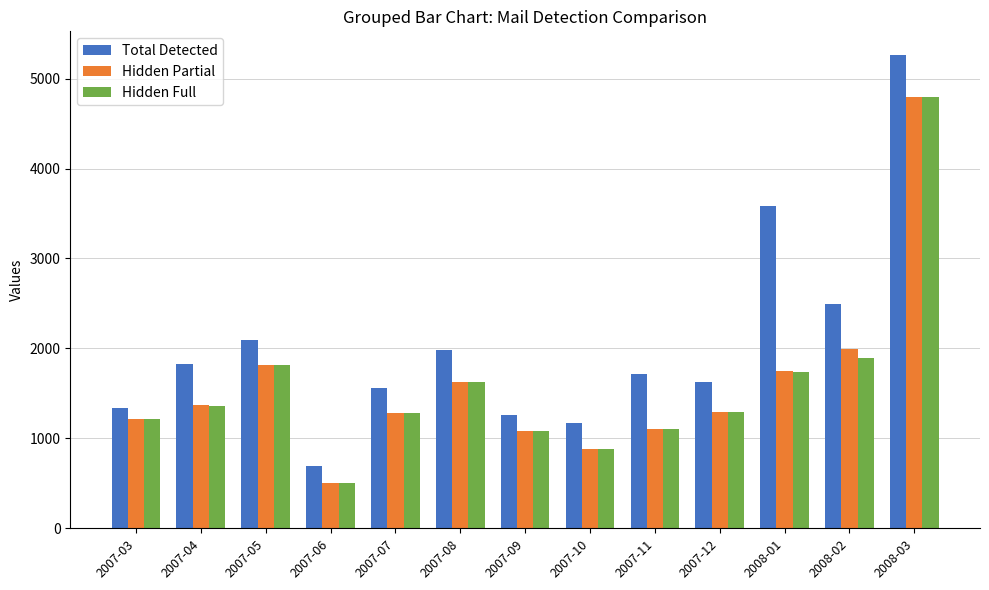

Which series changed the most between 2007-10 and 2008-03?

Total Detected